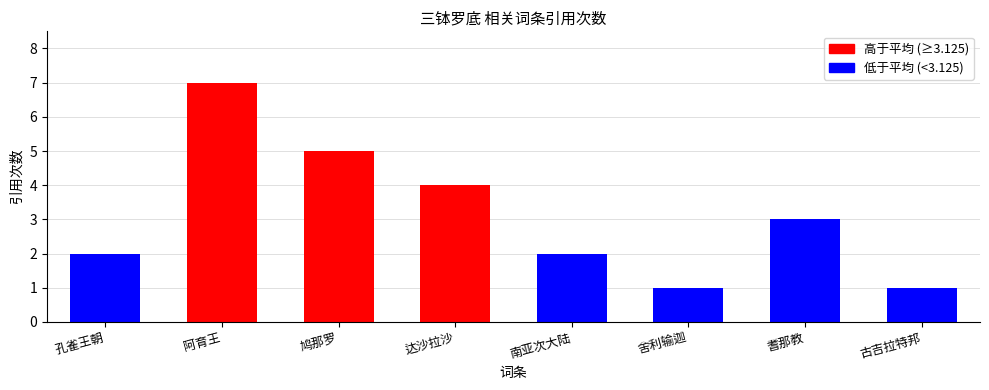

How many data points does each series have?

8